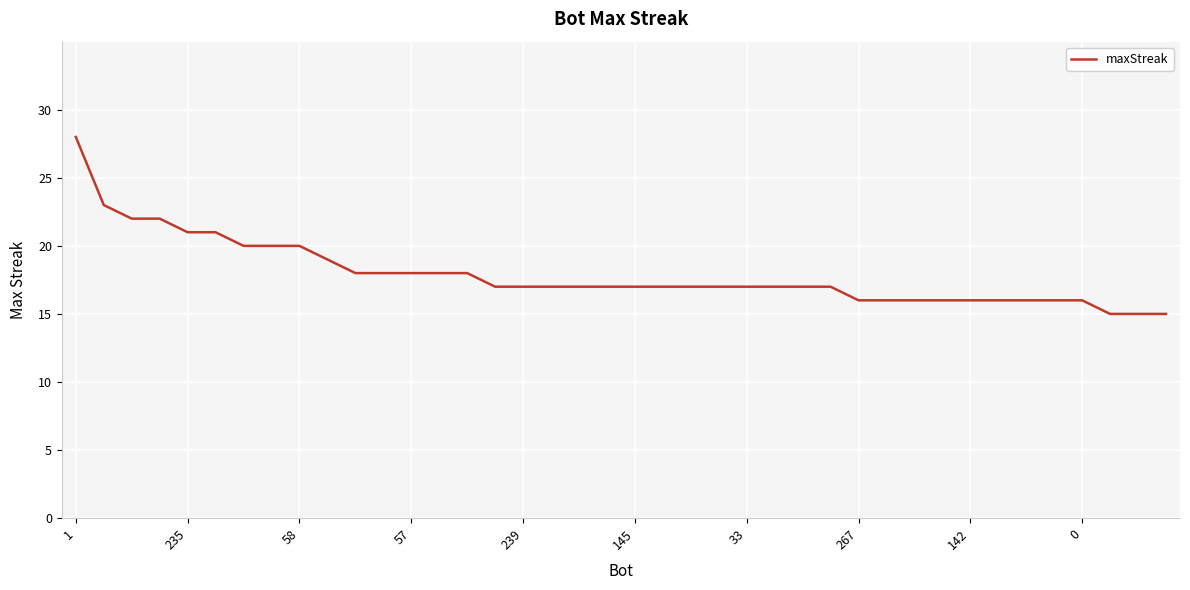

What is the difference between the second highest and minimum values?

8